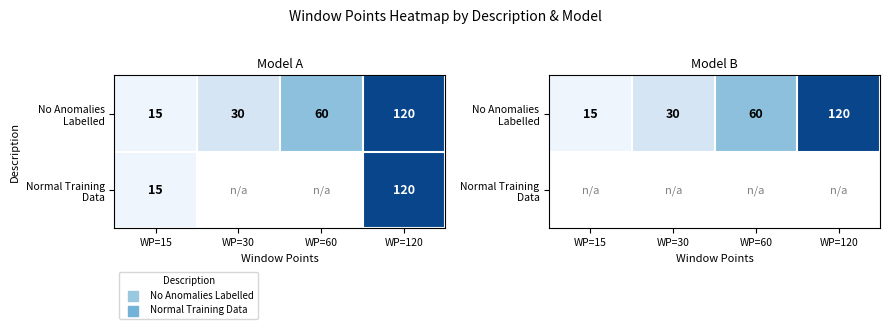

Between WP=15 and WP=120, which is larger?

WP=120